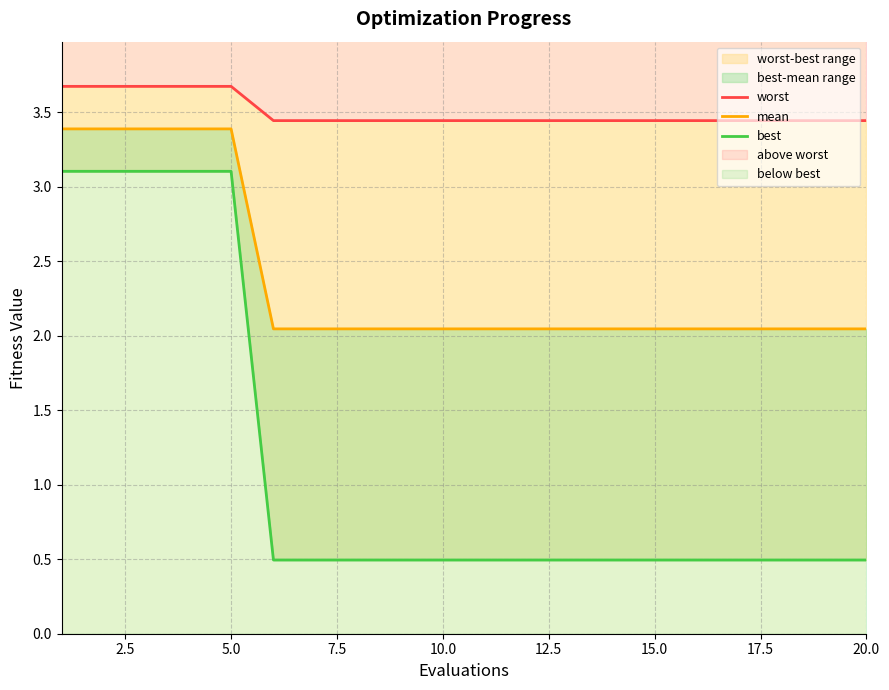

True or false: worst and mean cross at least once.

False